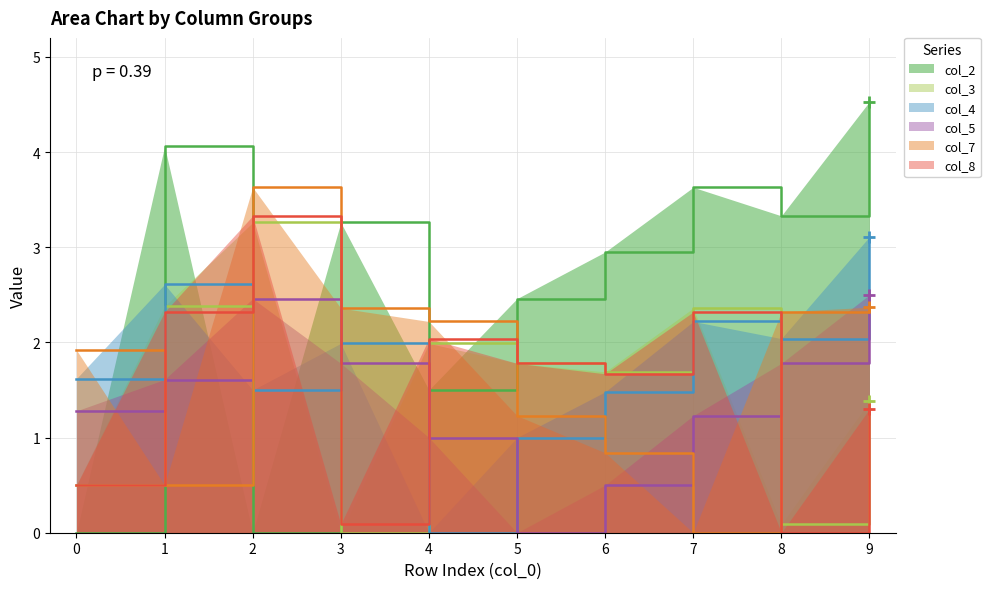

Which category has the lowest value in the col_5 series?

5